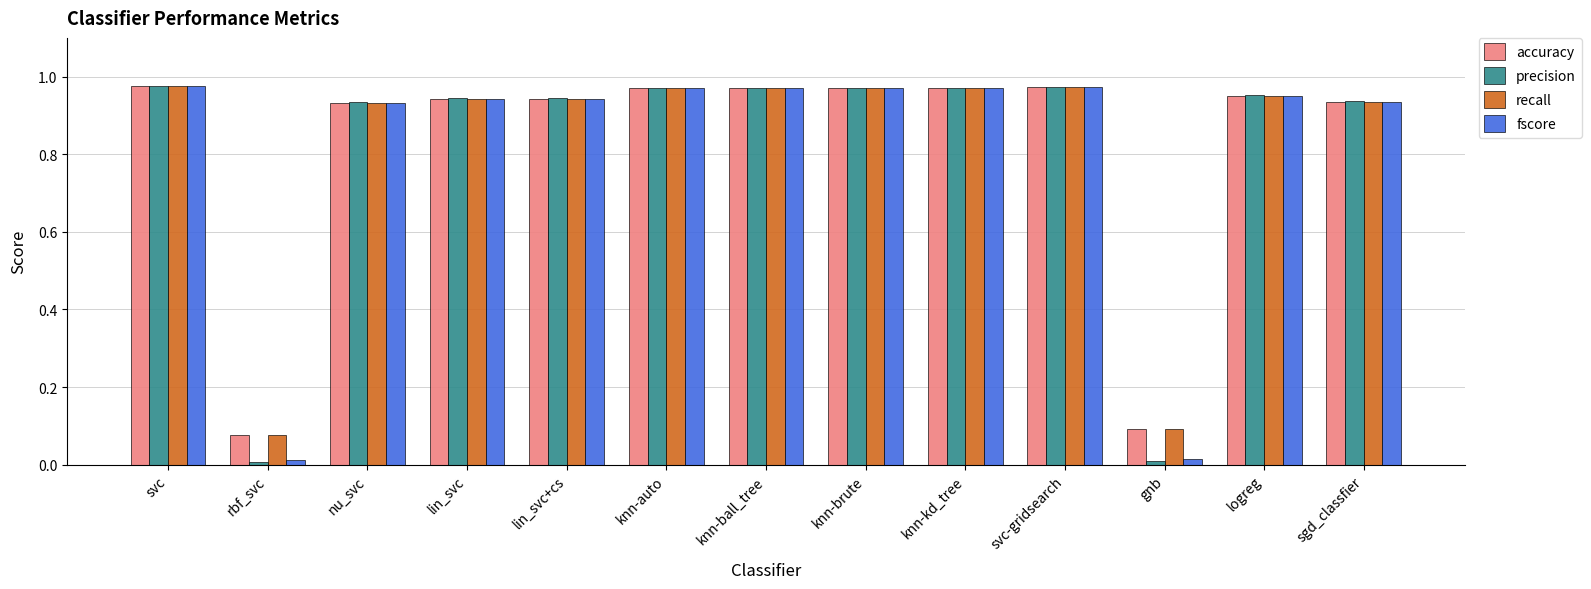

What is the label of the 1st bar from the left?

svc